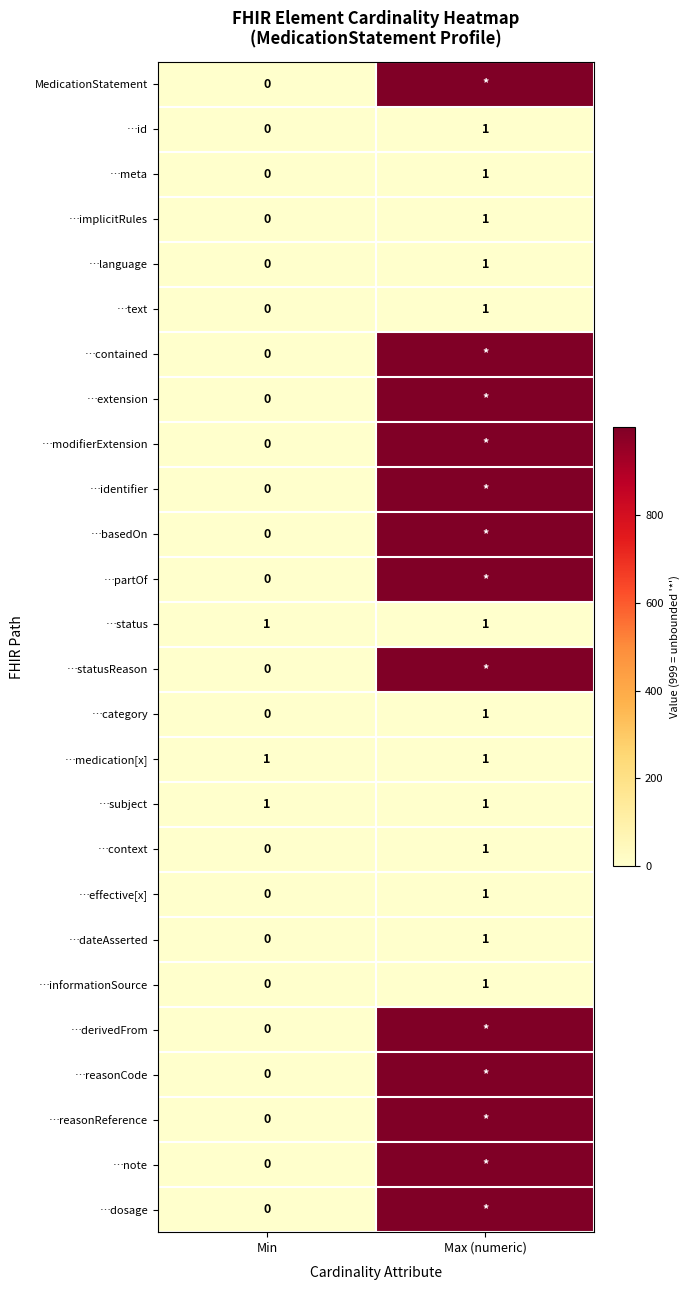

Where is …language nearest to the value 0?

Min